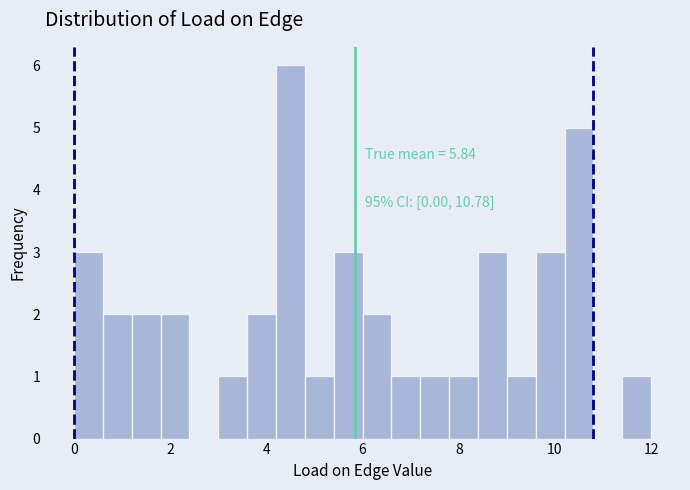

Read against the x-axis, roughly where is the centre of the tallest bar?

4.6